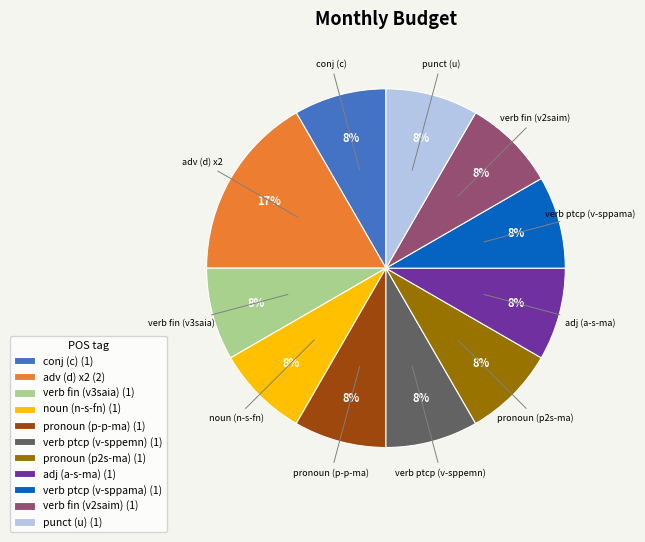

Do noun (n-s-fn) and adv (d) x2 together represent more than half of the pie?

No